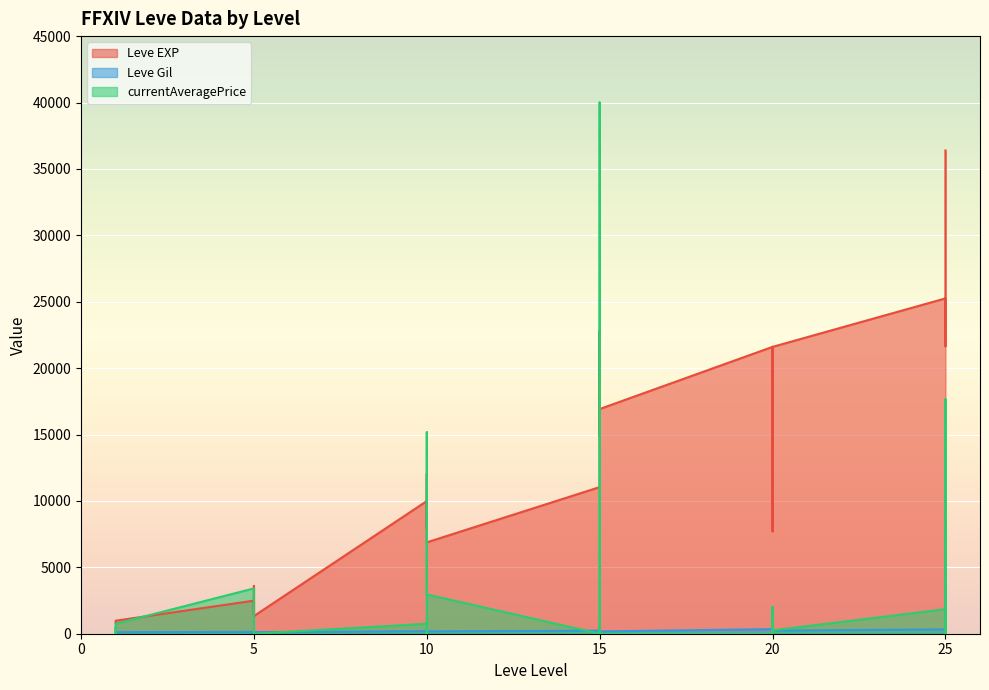

What is the highest value of the Leve Gil series?

485